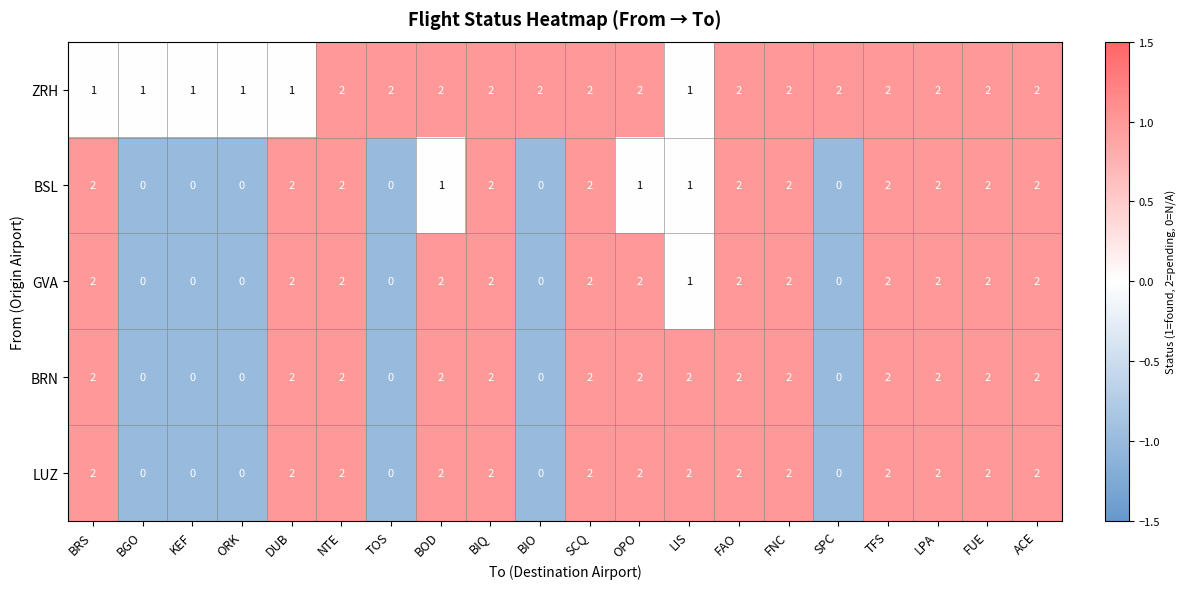

What is the sum of the BRN values at DUB and TFS?

4